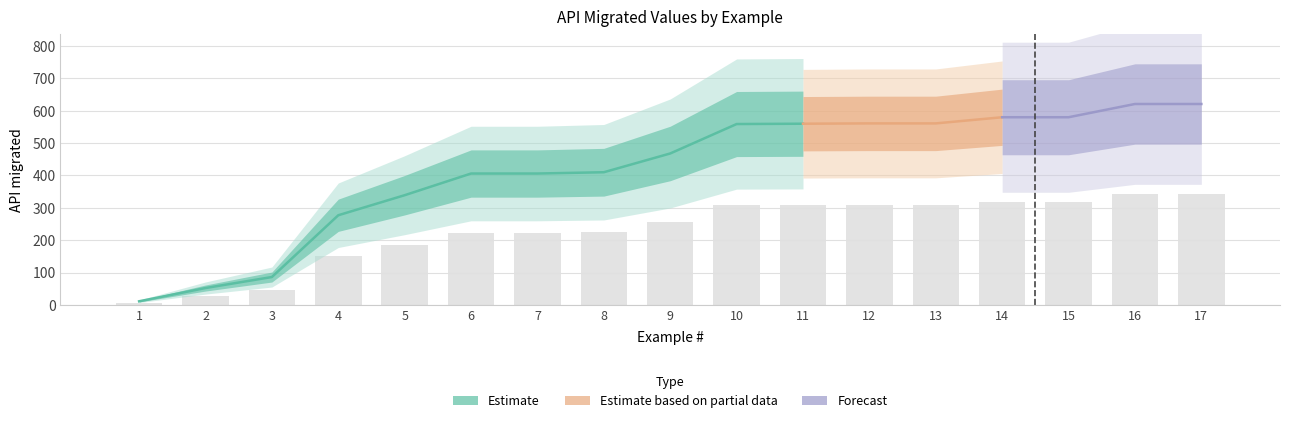

What is the smallest value displayed?

6.1